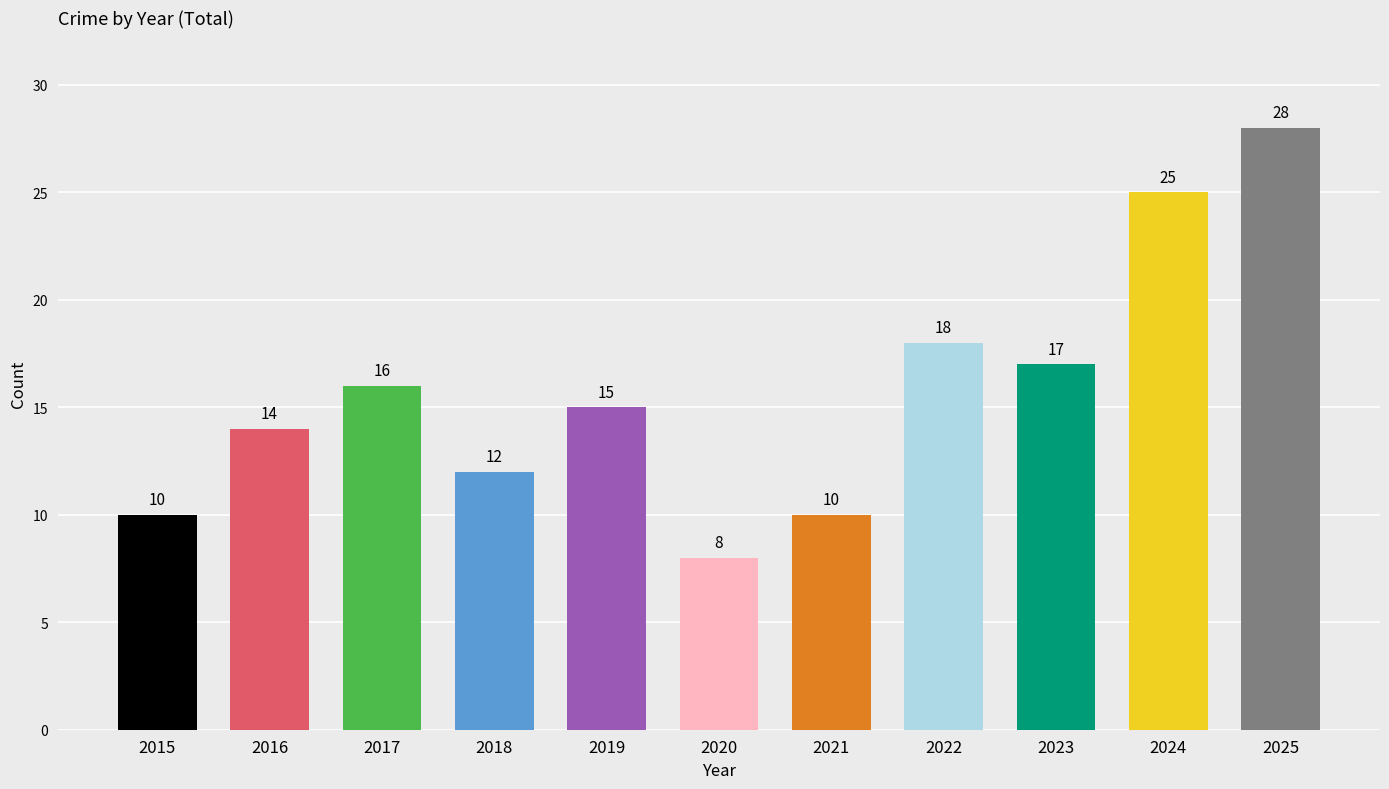

Reading left to right, extract all data points from this chart.

2015=10	2016=14	2017=16	2018=12	2019=15	2020=8	2021=10	2022=18	2023=17	2024=25	2025=28